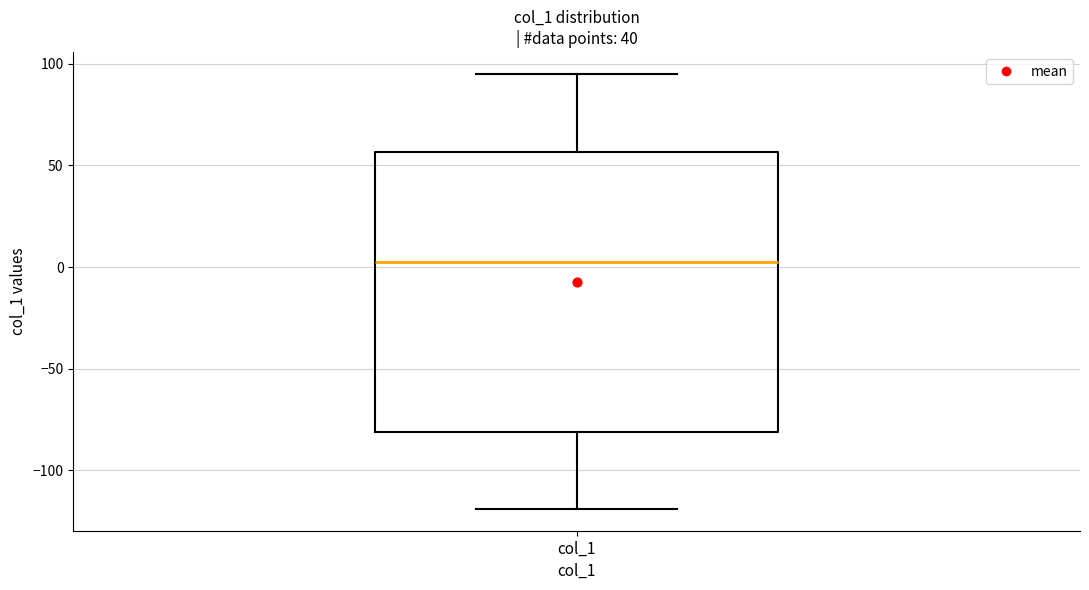

Where does the median line of the box for col_1 sit on the y-axis? The values are not printed on the chart, so give them approximately, as read against the axis.

5